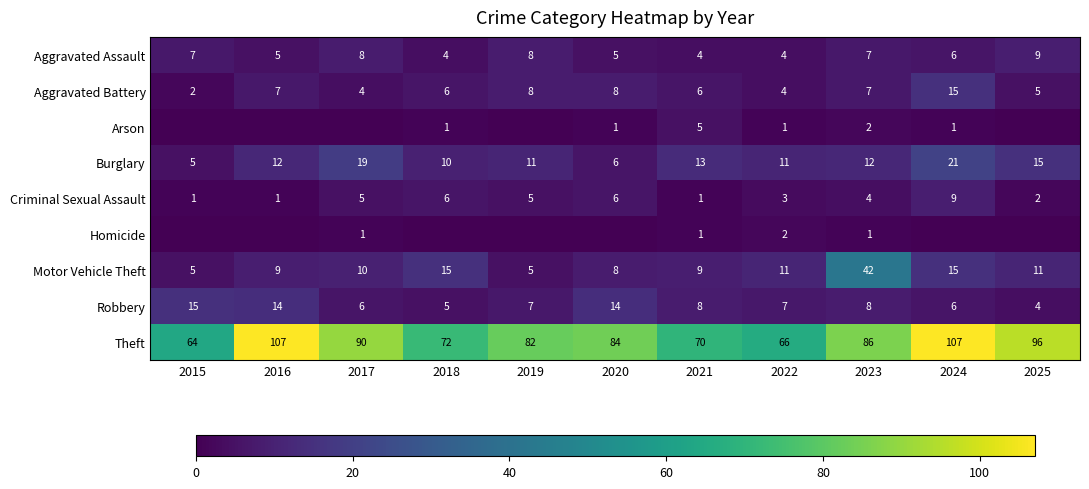

The Burglary series shows 16 at 2019. True or false?

False